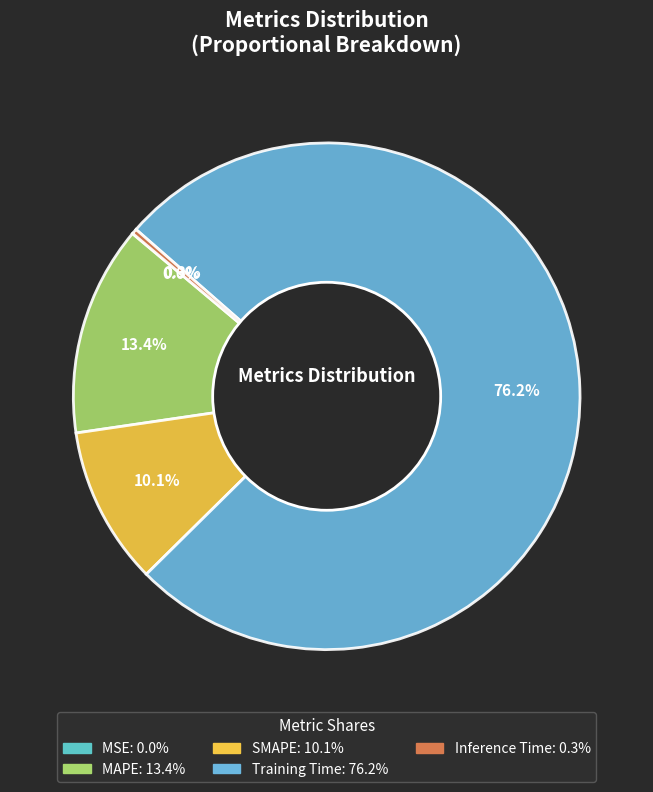

Does Training Time account for over 50% of the chart?

Yes